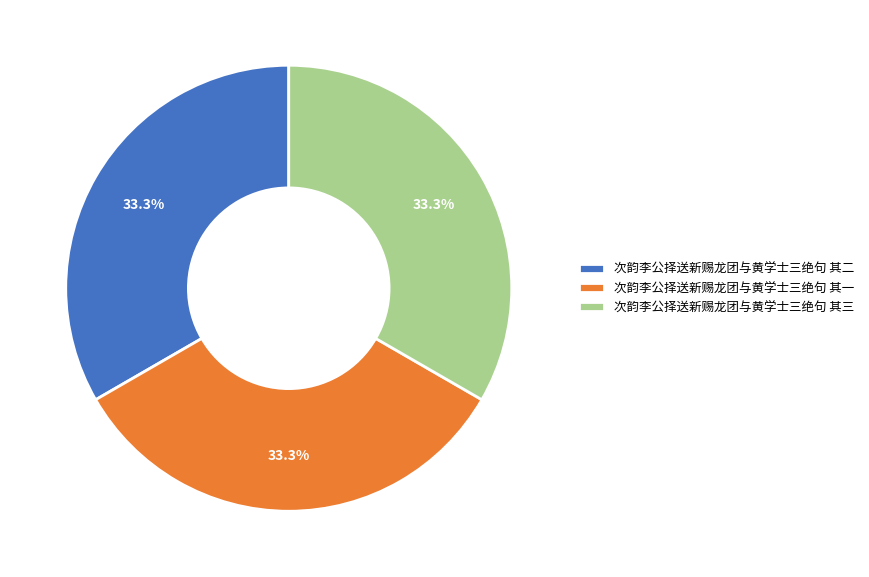

Does any single category account for the majority?

No